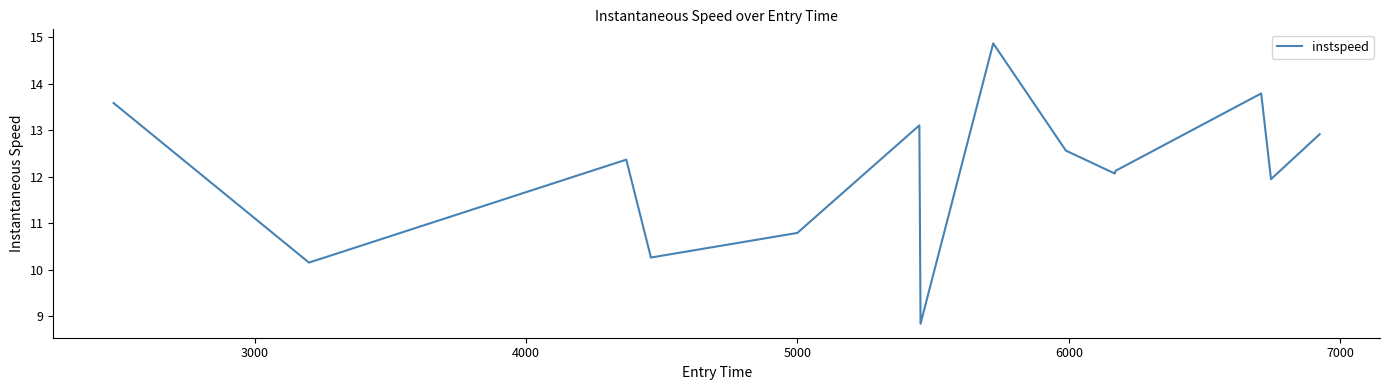

What is the maximum value shown in the chart?

14.9